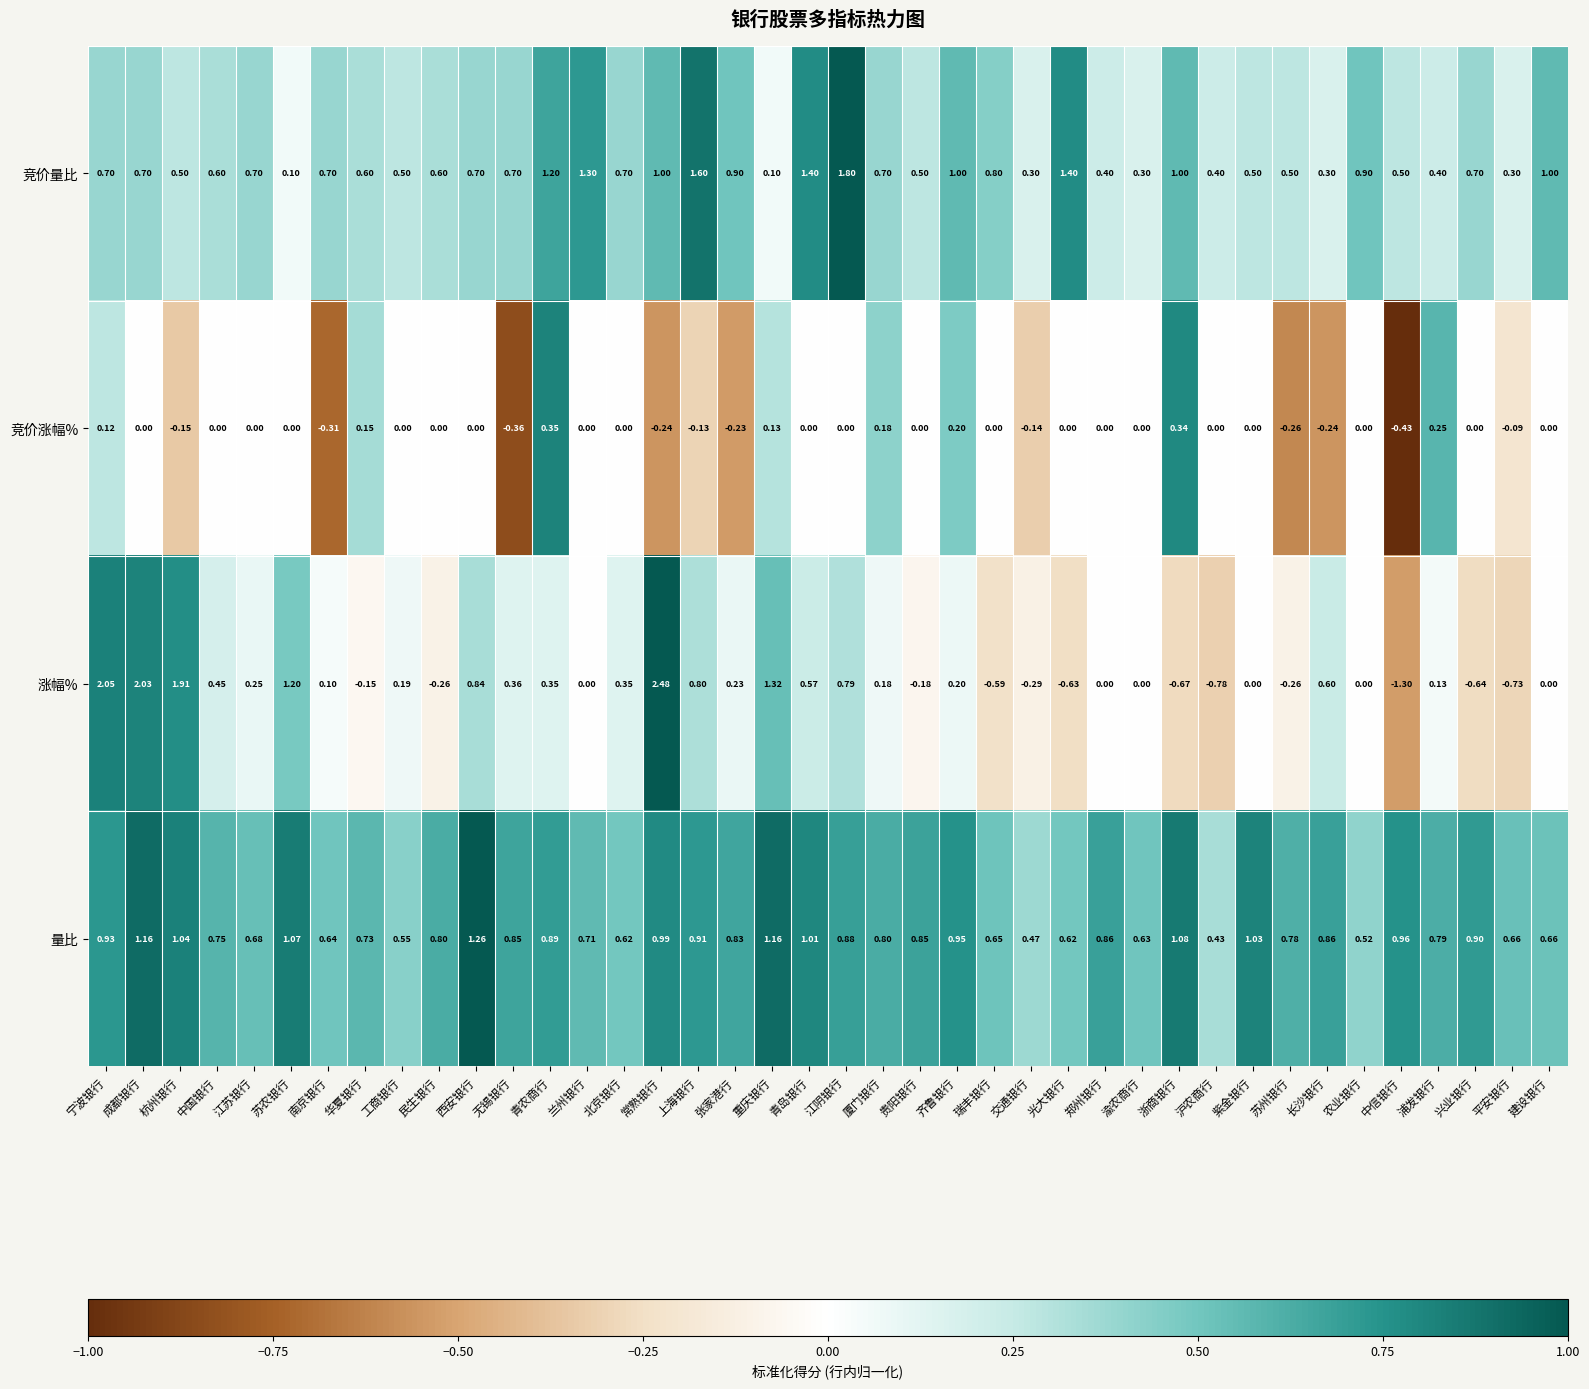

At which label does 涨幅% first exceed 0?

宁波银行